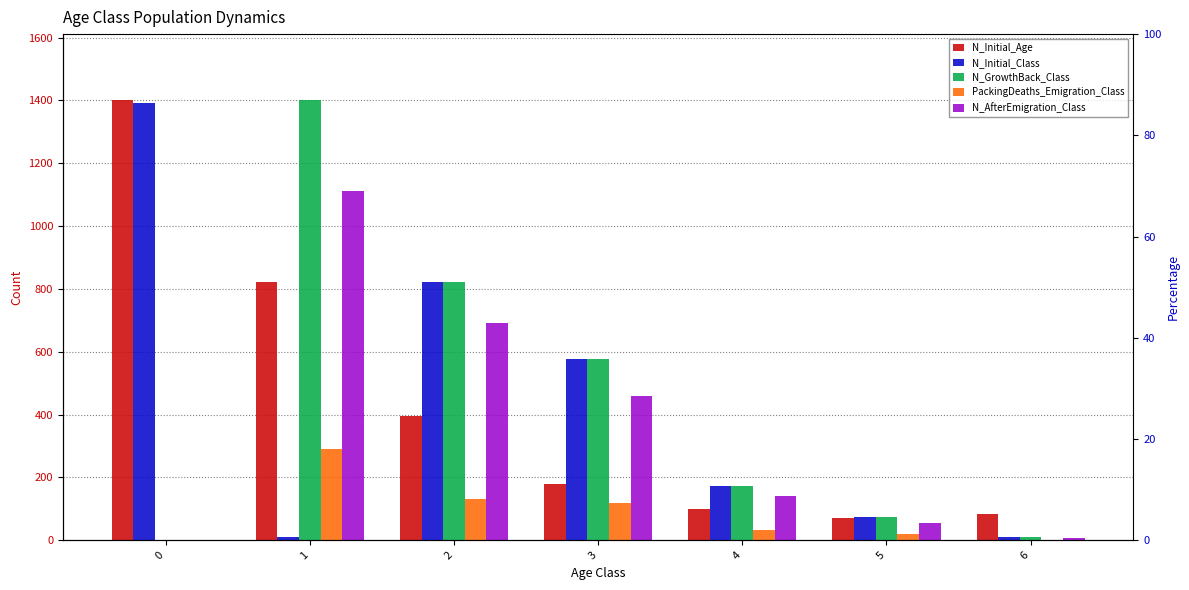

How many values in the PackingDeaths_Emigration_Class series exceed 31?

3